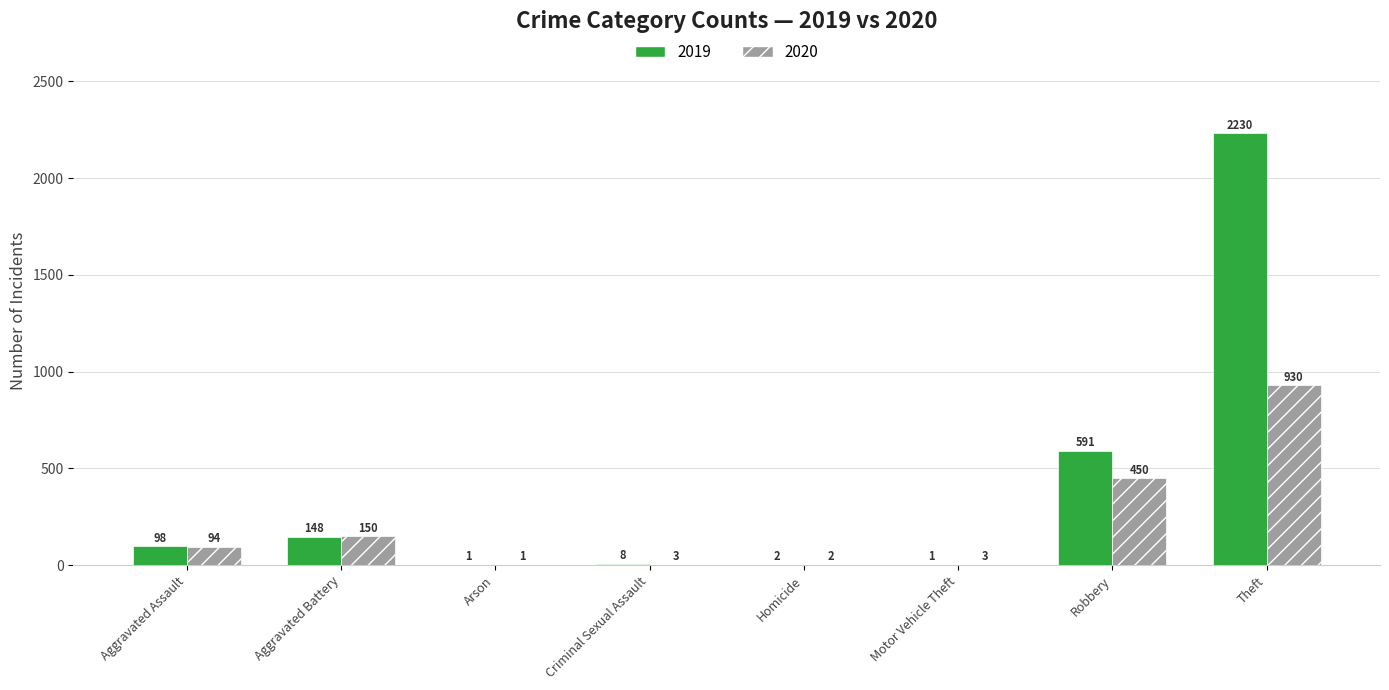

True or false: 2019 has a value of 1 at Arson.

True